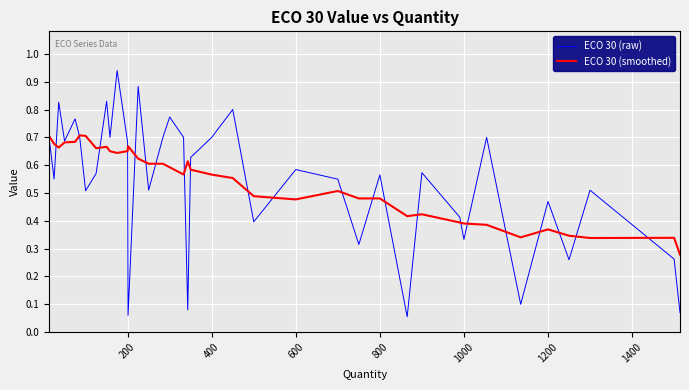

How many interior local valleys does the ECO 30 (raw) series have?

13